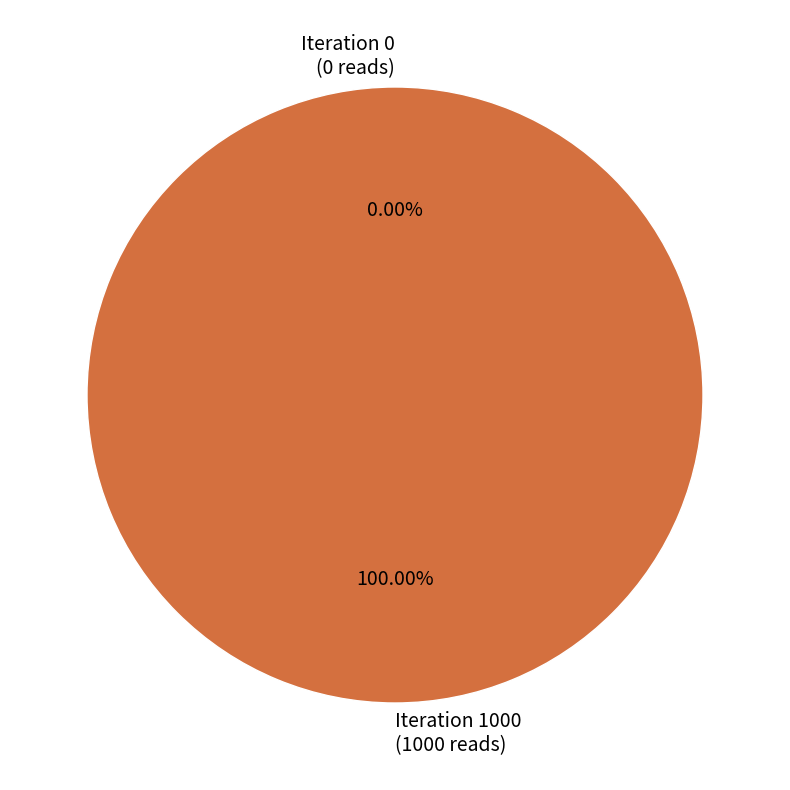

What is the smallest slice in the pie chart?

Iteration 0